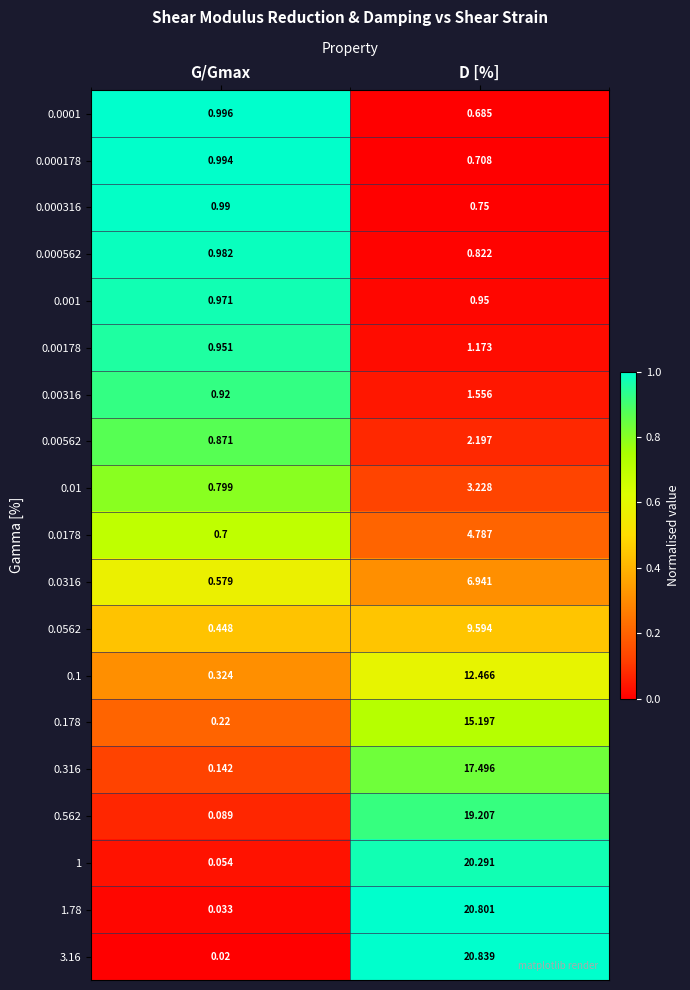

At which category is the sum across all series the highest?

D [%]